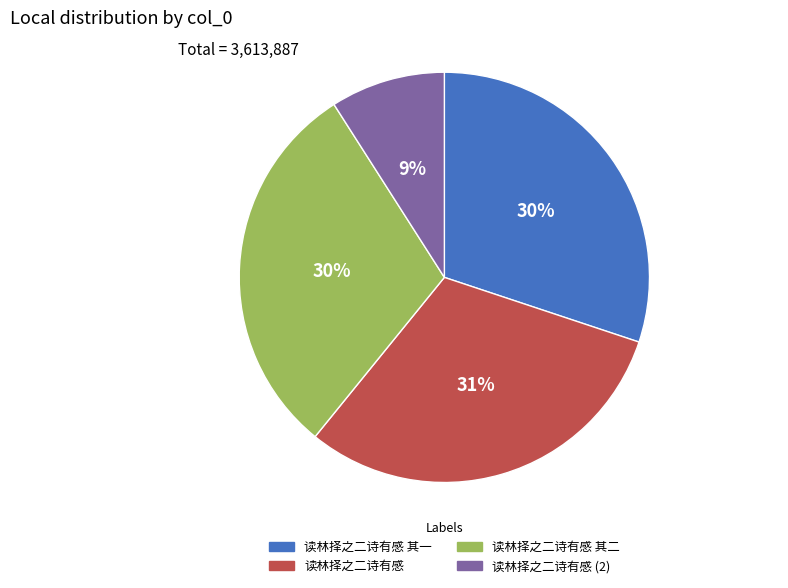

To the nearest percent, what is the average slice percentage?

25%